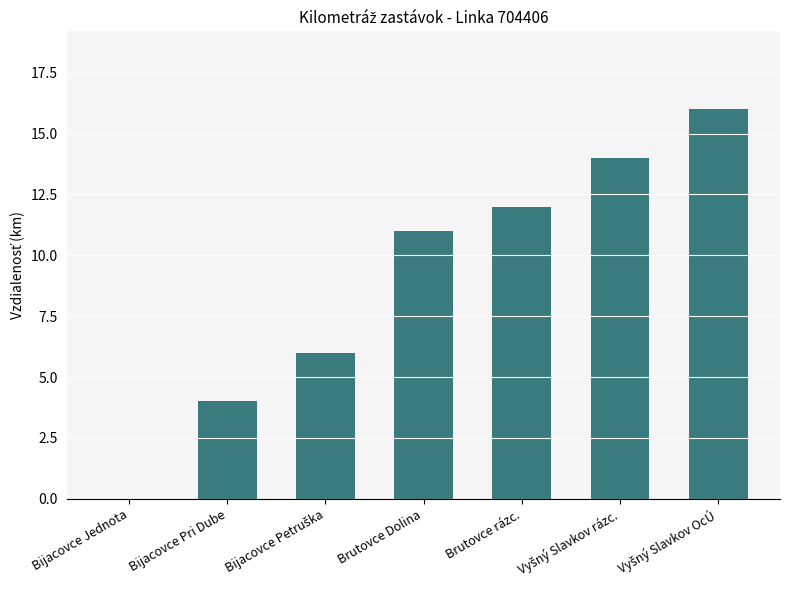

The chart shows a value of 7 at Brutovce Dolina. True or false?

False